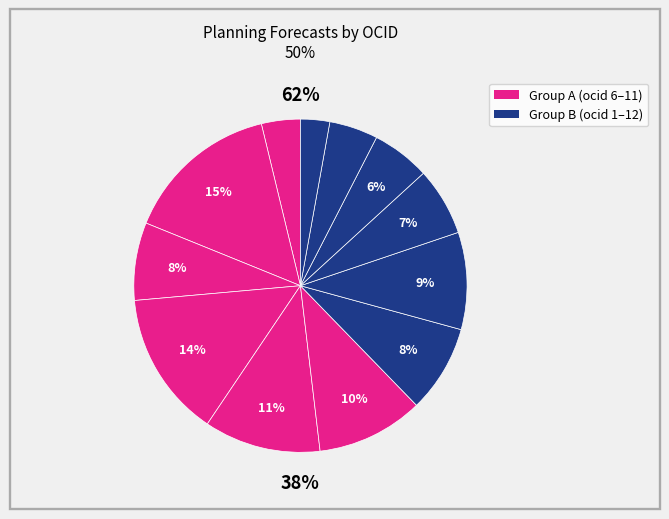

To the nearest percent, what is the average slice percentage?

8%